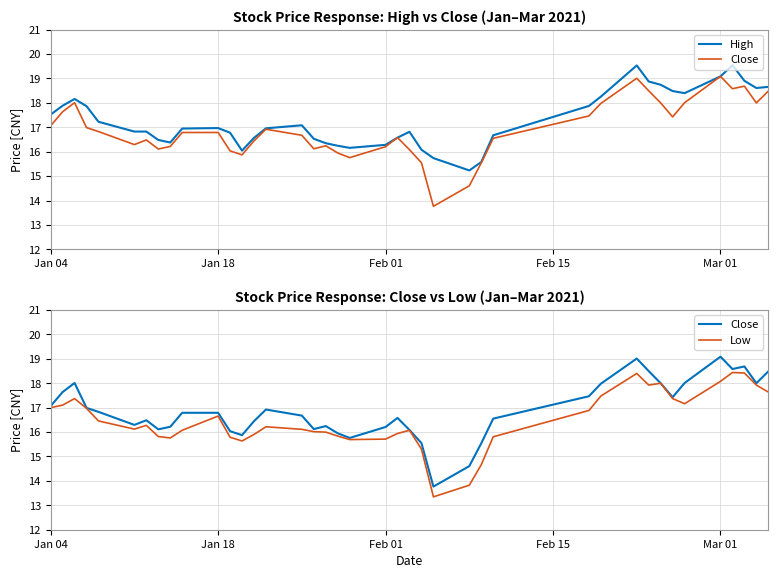

Where does the High series first go above 16?

Jan 04